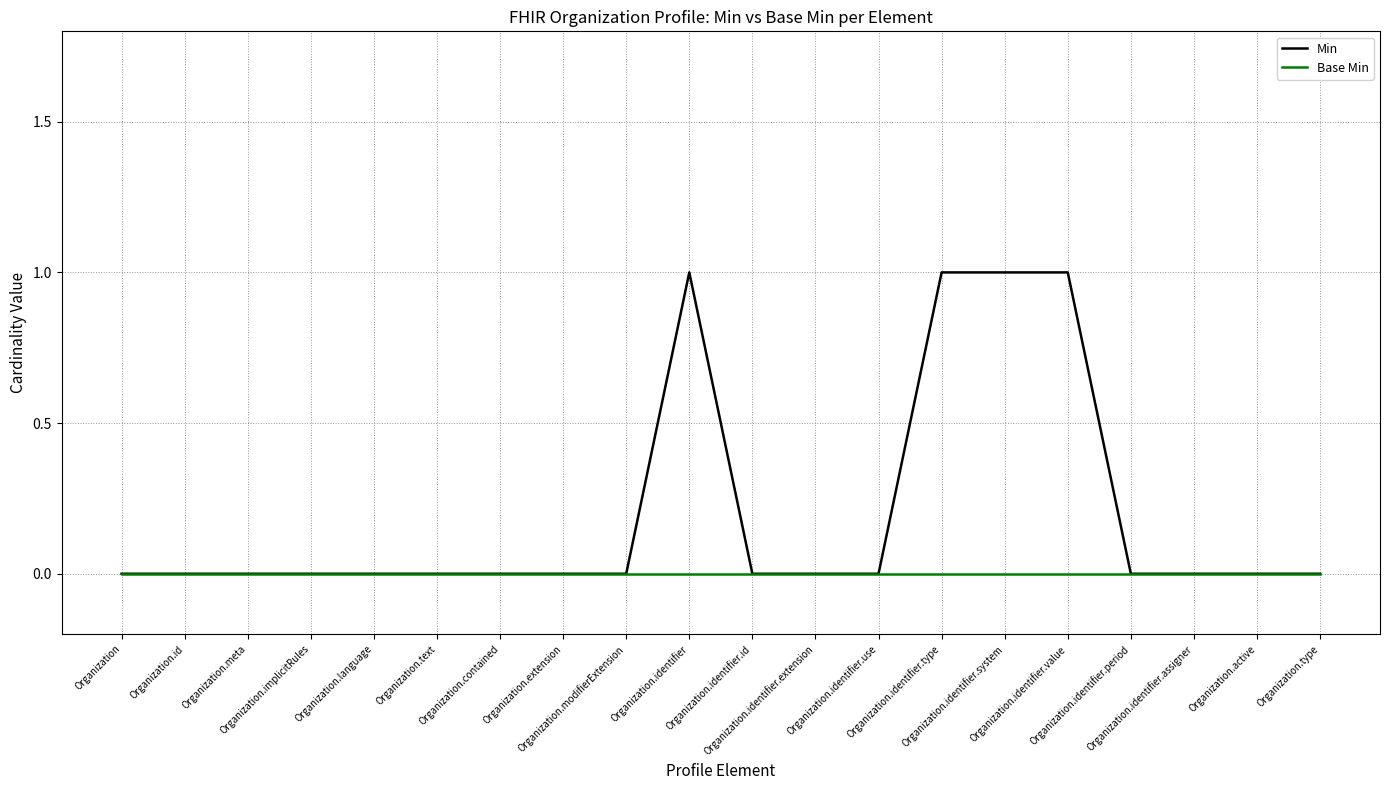

List the series in order of their peak value, lowest first.

Base Min, Min